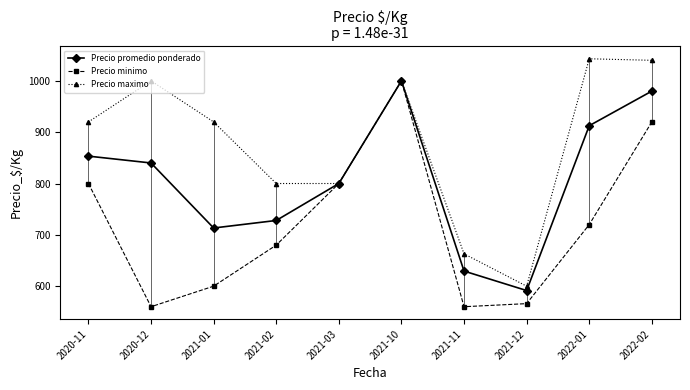

How many distinct data groups are displayed?

3